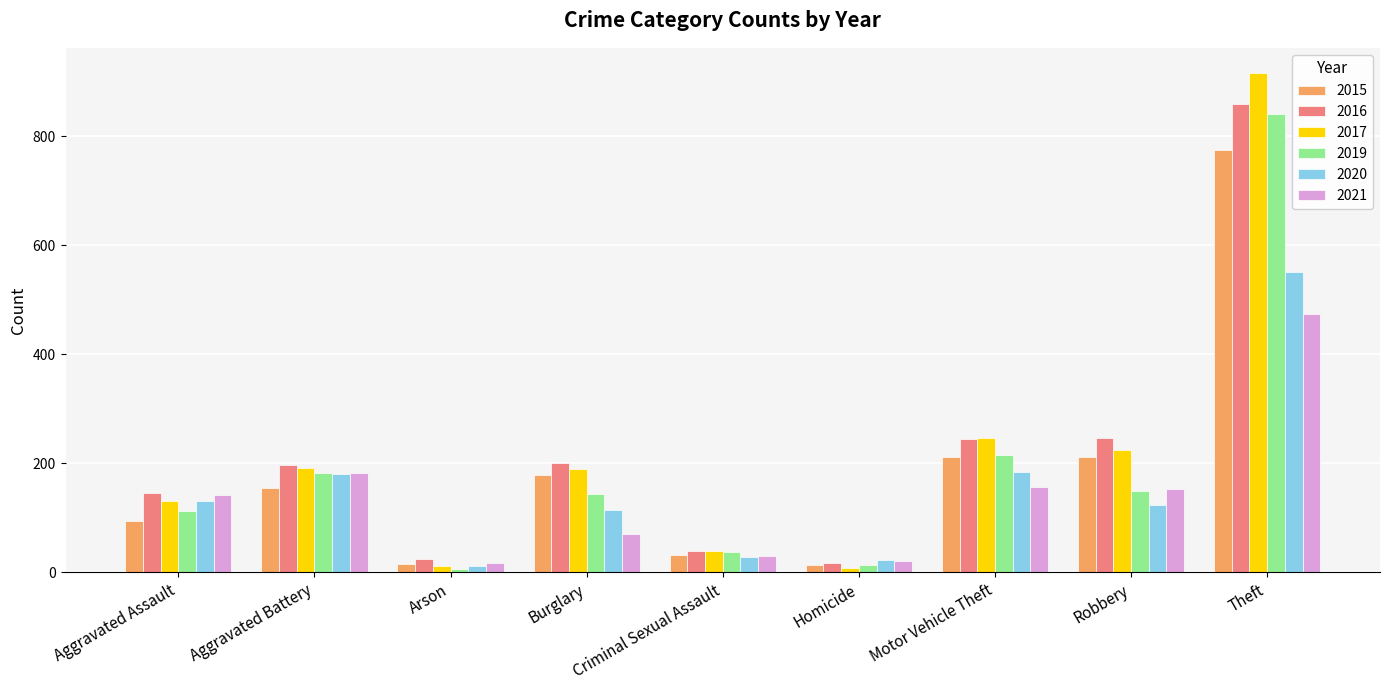

What is the sum of the 2019 values at Aggravated Battery and Criminal Sexual Assault?

219